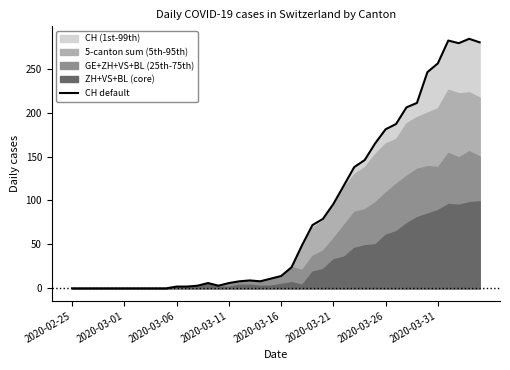

At which label does the data first exceed 14?

21